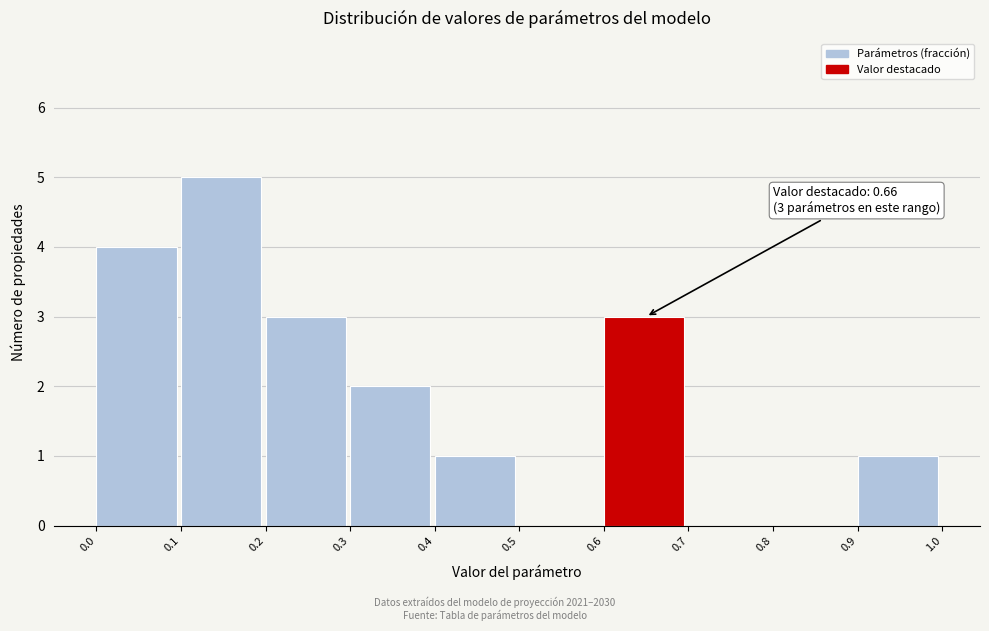

Which range on the x-axis has the tallest bar?

0.1 to 0.2